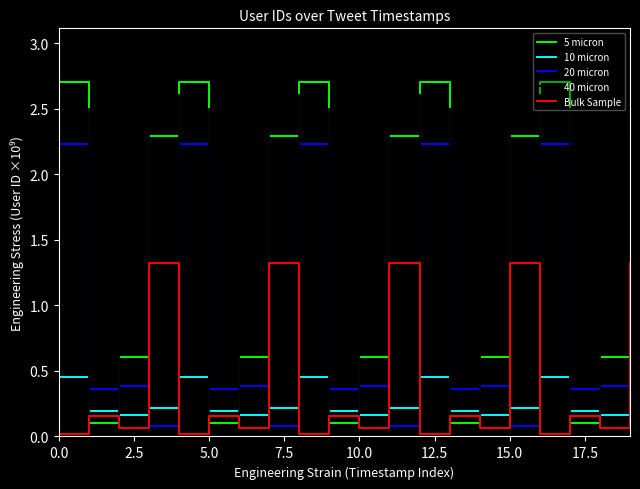

Which series has the largest range (max minus min)?

5 micron